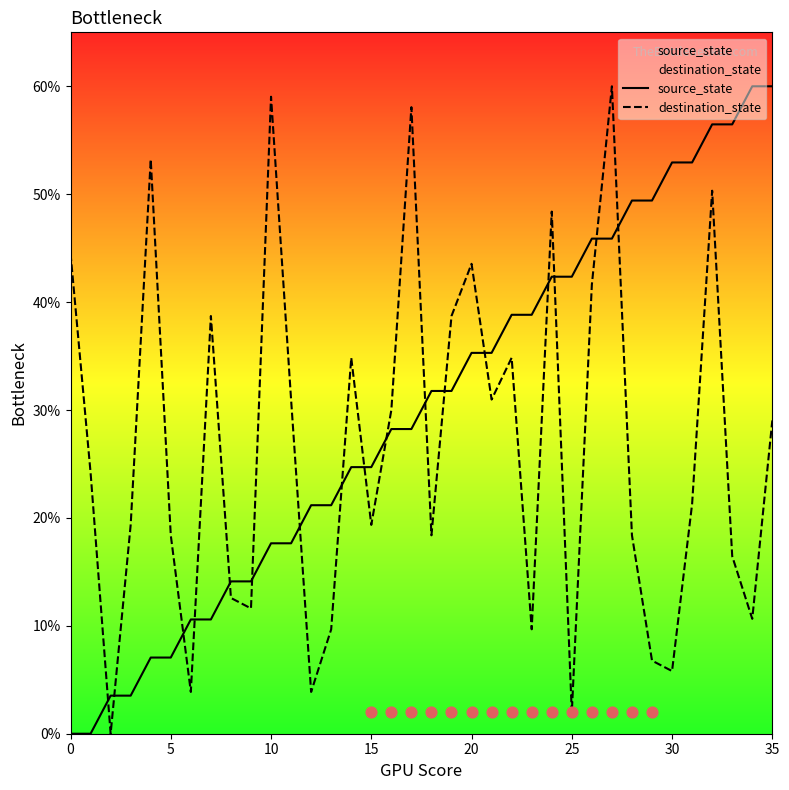

Is the value of destination_state at 21 greater than the value of source_state at 11?

Yes